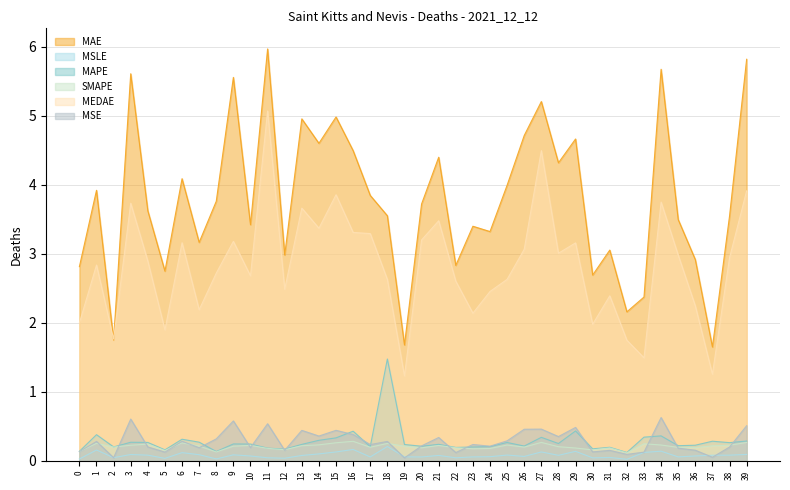

What is the approximate value of MEDAE at 3?

3.7